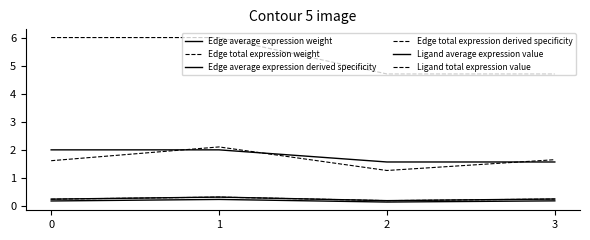

Is this an area chart (filled region under the line)?

No